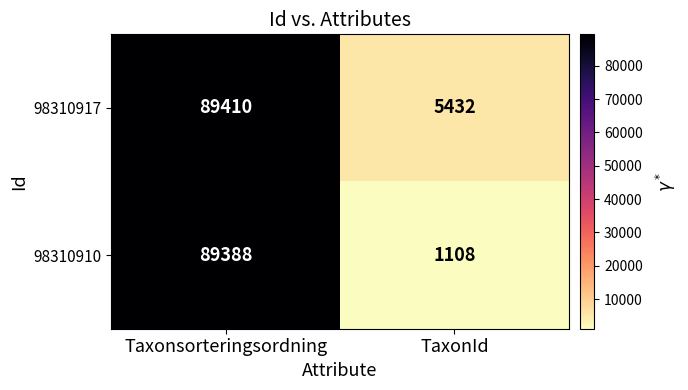

Reading left to right, what are all the values shown in this chart?

98310917: 89410	5432
98310910: 89388	1108